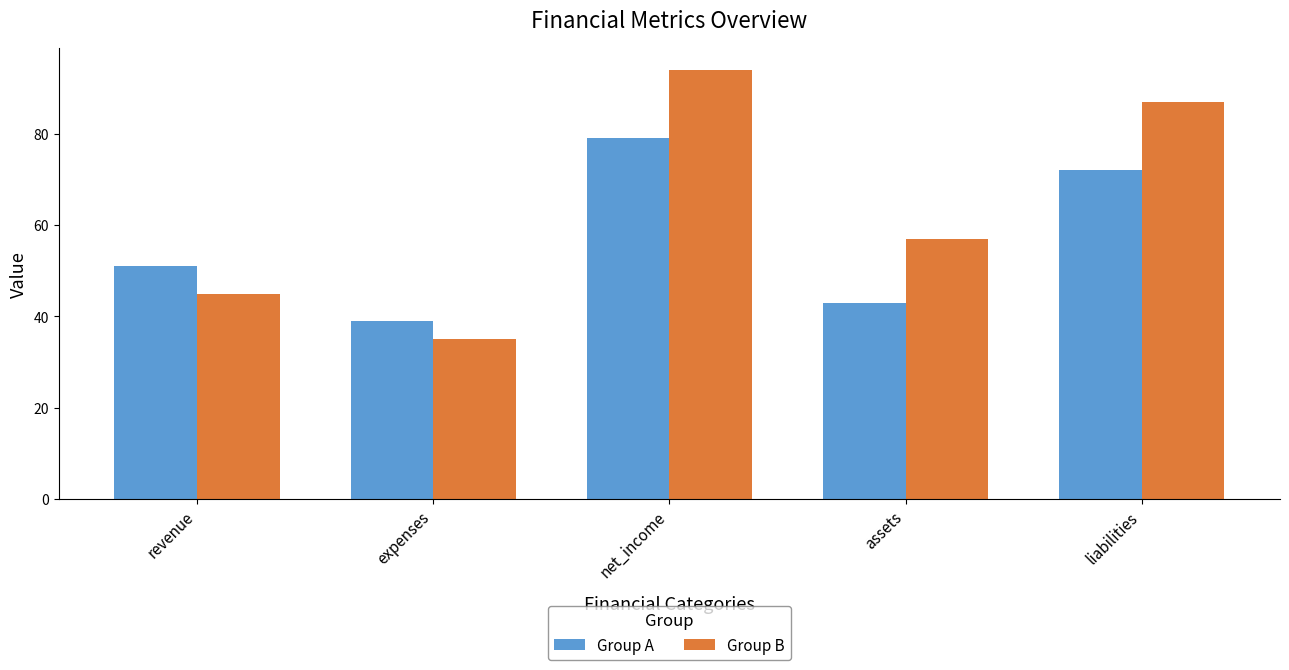

How many Group B values are between 45 and 87?

3